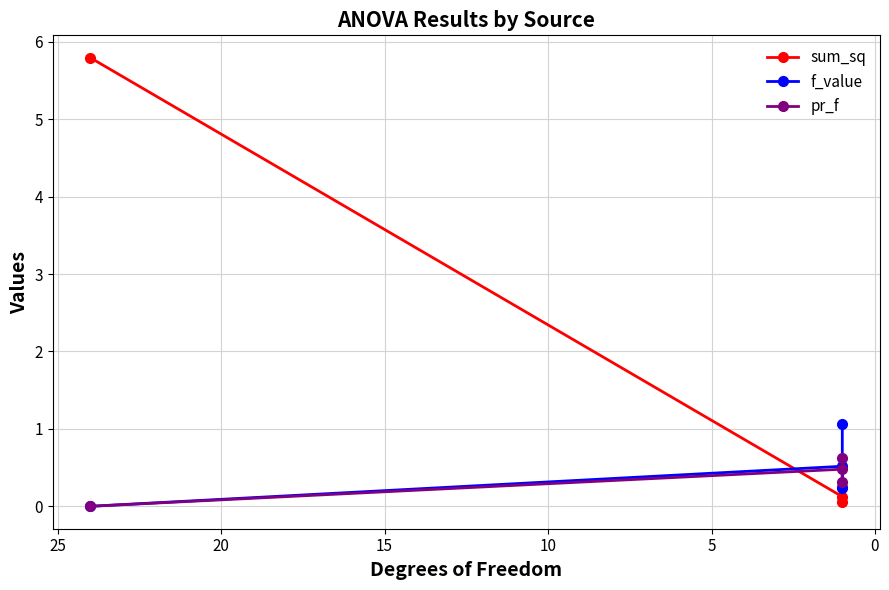

After their last crossing, which series has the higher values: sum_sq or pr_f?

sum_sq